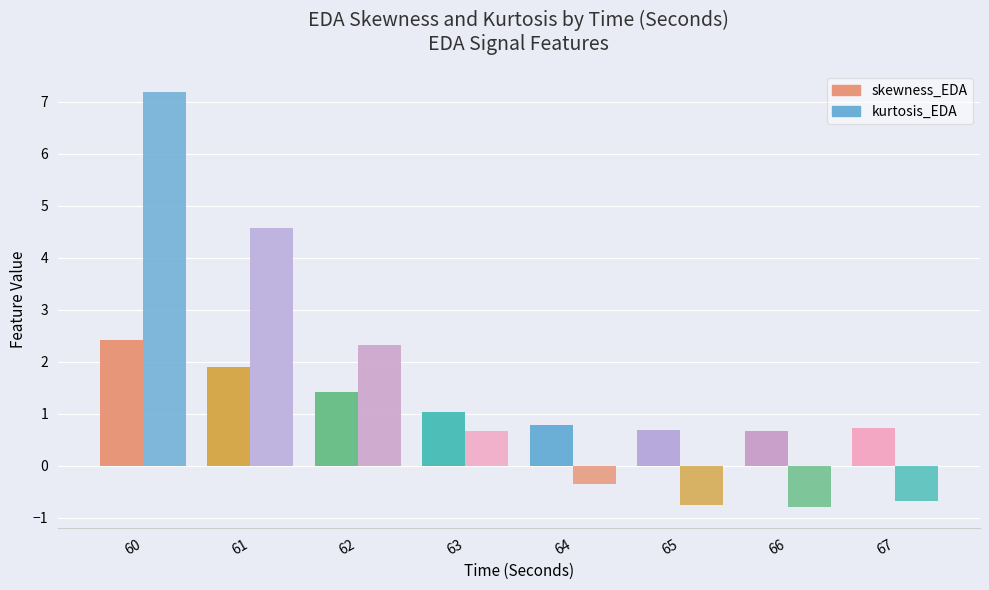

Are the bars horizontal?

No